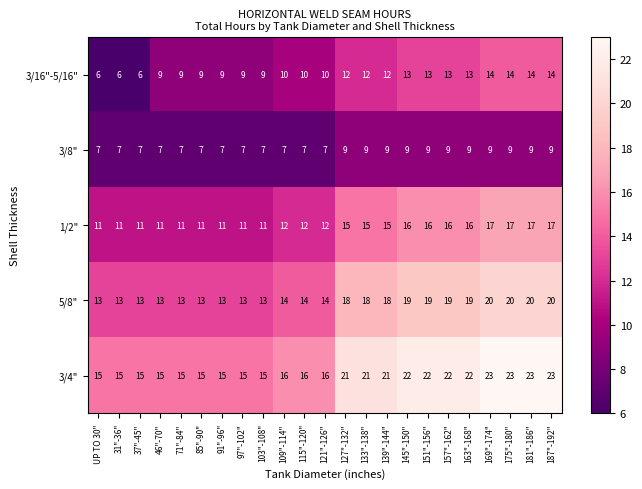

True or false: 5/8" has a value of 18 at 133"-138".

True